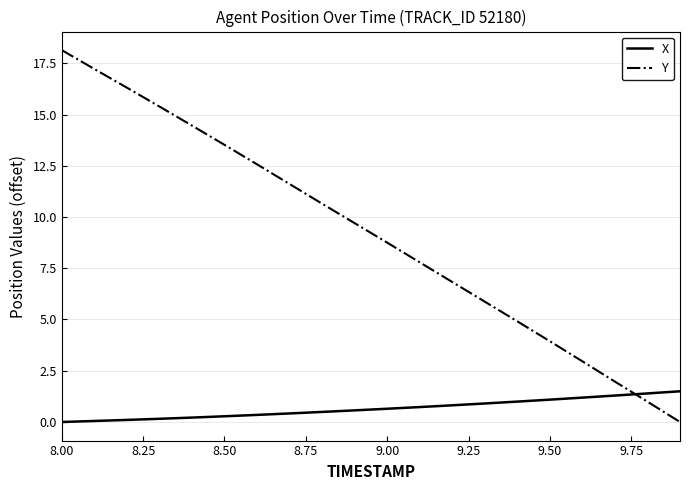

Rank the series by their average value, from highest to lowest.

Y, X